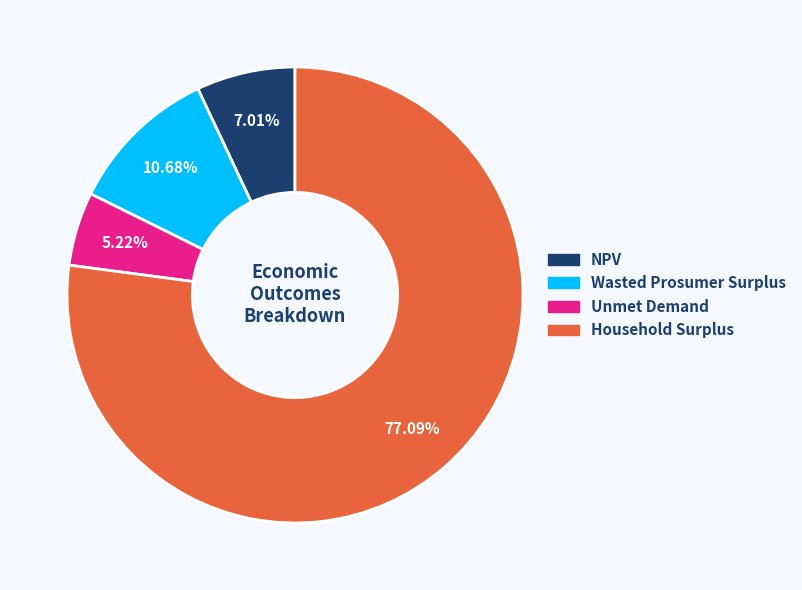

How many segments does this pie chart have?

4